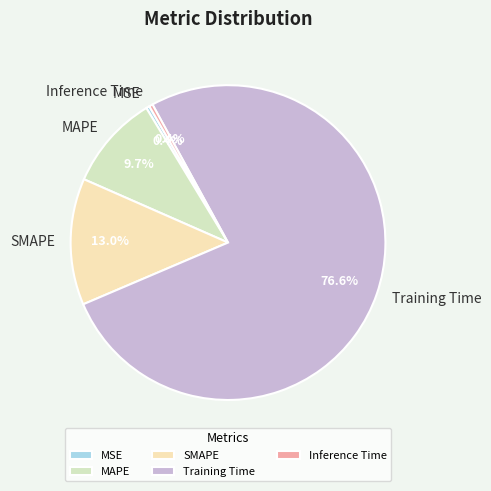

To the nearest percent, what is the average slice percentage?

20%